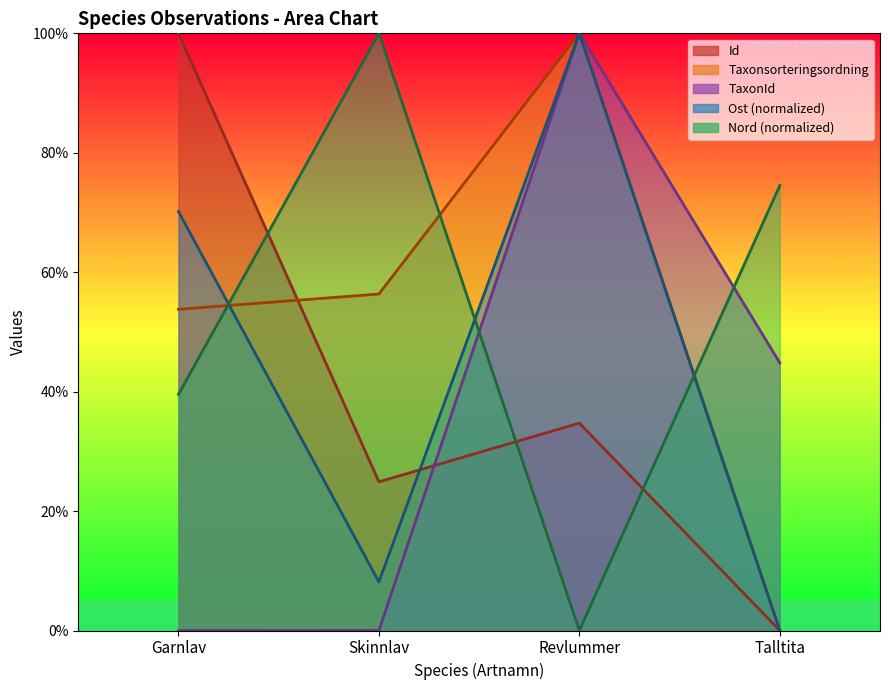

In Nord, how many points are higher than both neighbors (excluding endpoints)?

1